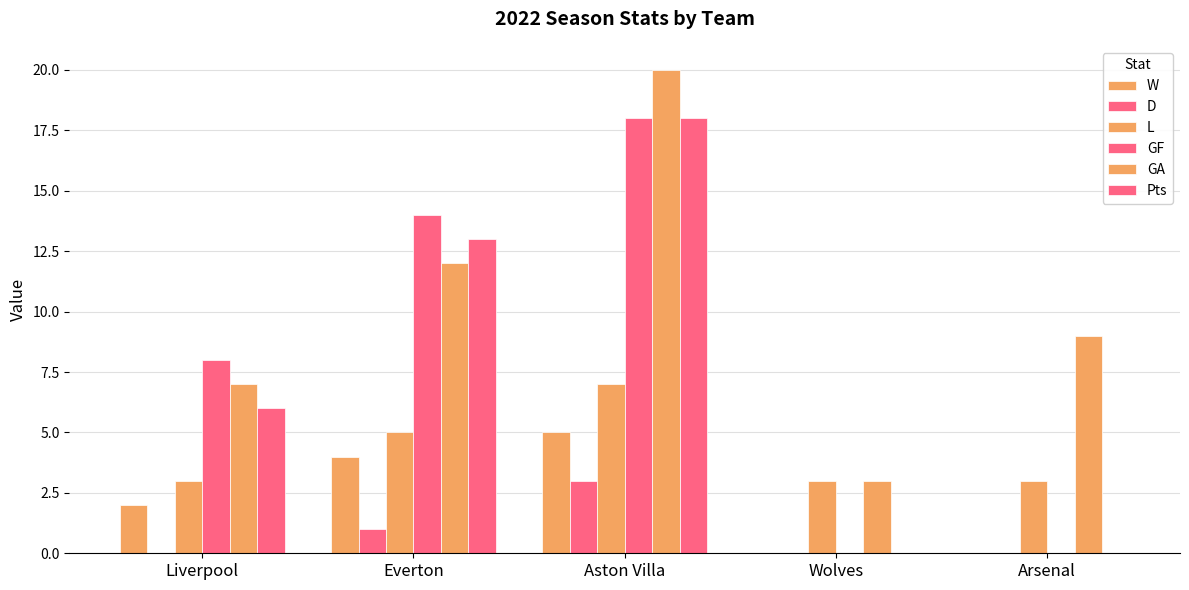

Reading left to right, list all the values displayed in this chart.

W: Liverpool=2	Everton=4	Aston Villa=5	Wolves=0	Arsenal=0
D: Liverpool=0	Everton=1	Aston Villa=3	Wolves=0	Arsenal=0
L: Liverpool=3	Everton=5	Aston Villa=7	Wolves=3	Arsenal=3
GF: Liverpool=8	Everton=14	Aston Villa=18	Wolves=0	Arsenal=0
GA: Liverpool=7	Everton=12	Aston Villa=20	Wolves=3	Arsenal=9
Pts: Liverpool=6	Everton=13	Aston Villa=18	Wolves=0	Arsenal=0